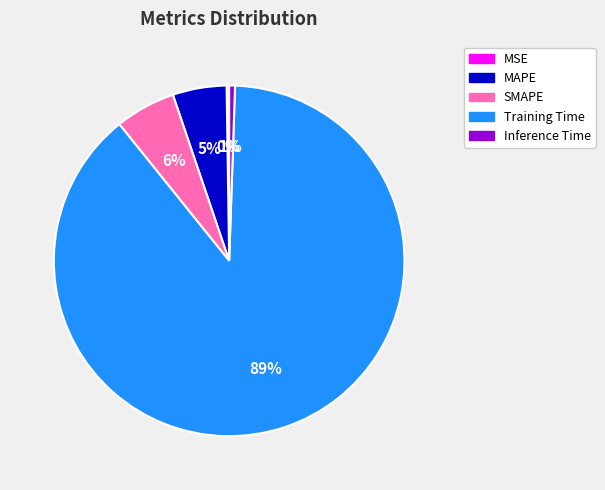

To the nearest percent, what is the average slice percentage?

20%